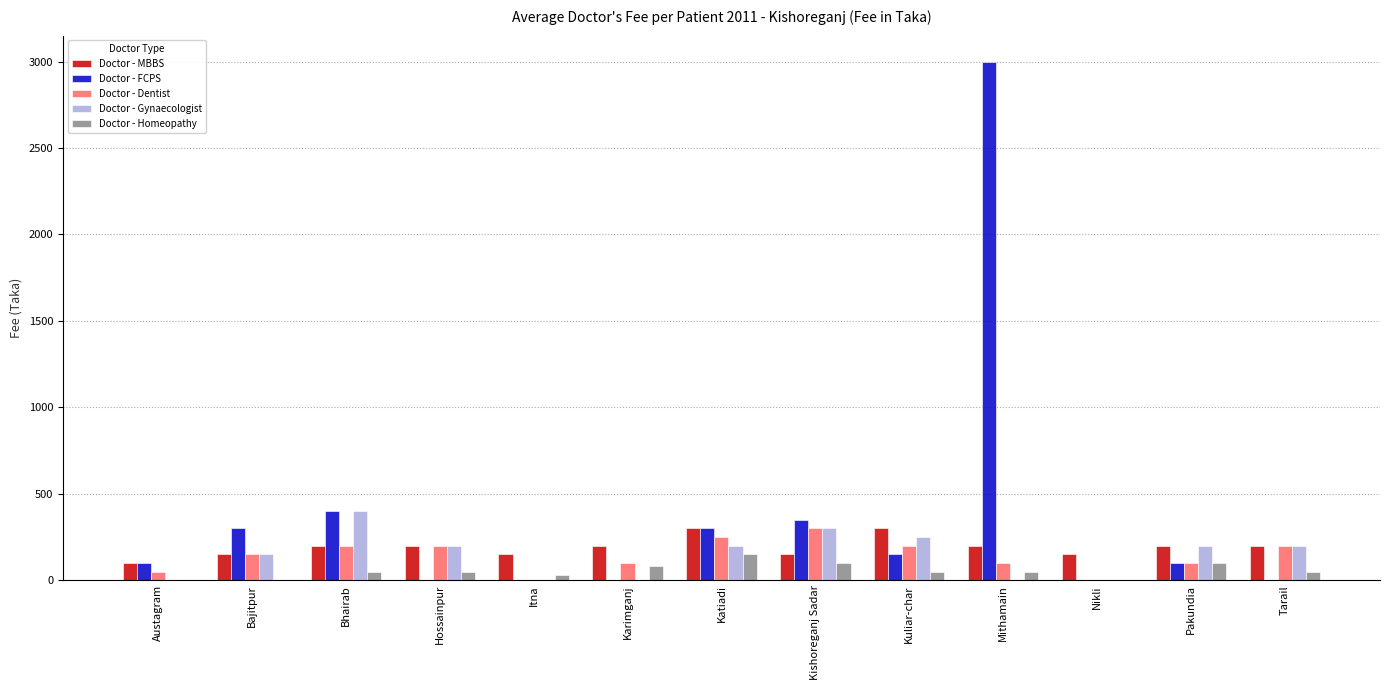

Are the bars horizontal?

No